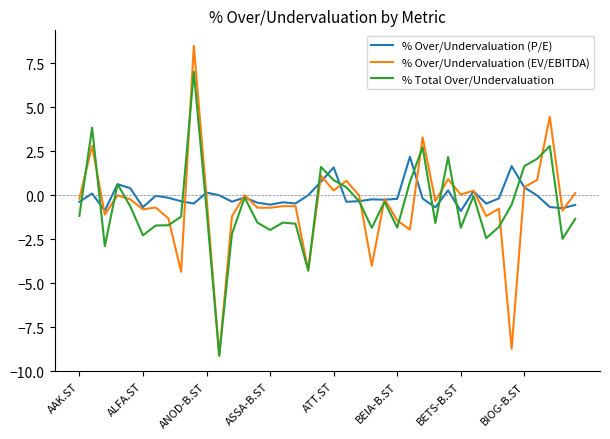

Rank the series by their maximum value, from lowest to highest.

% Over/Undervaluation (P/E), % Total Over/Undervaluation, % Over/Undervaluation (EV/EBITDA)